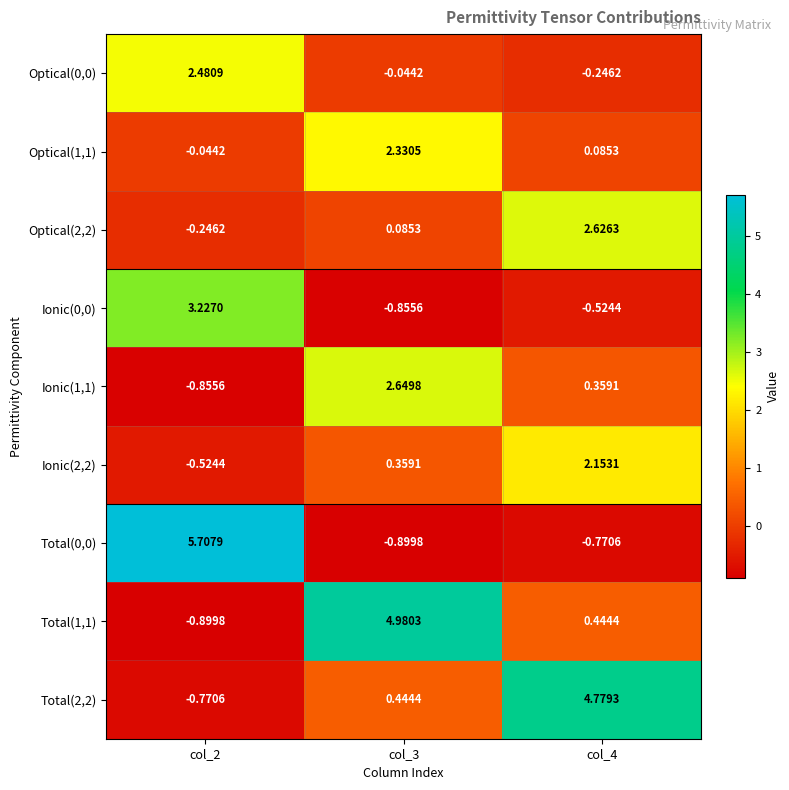

How many values in Optical(0,0) are below zero?

2